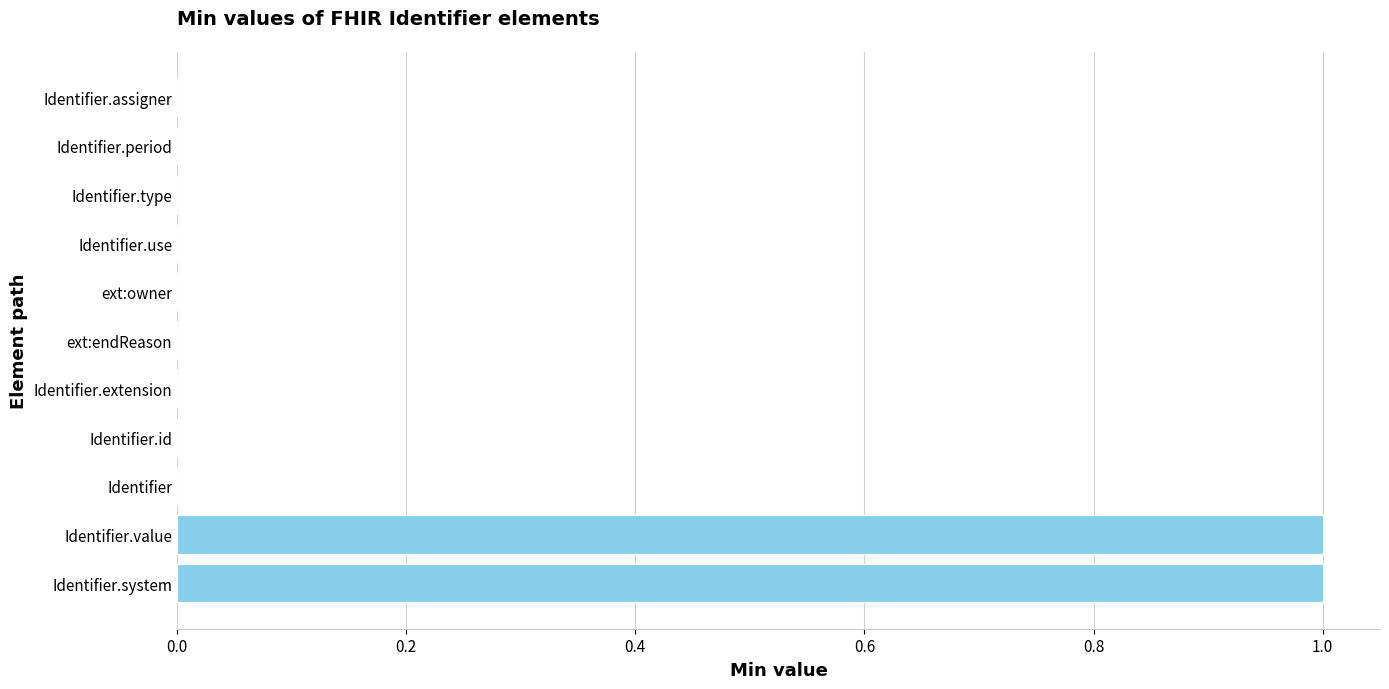

Are the bars horizontal?

Yes